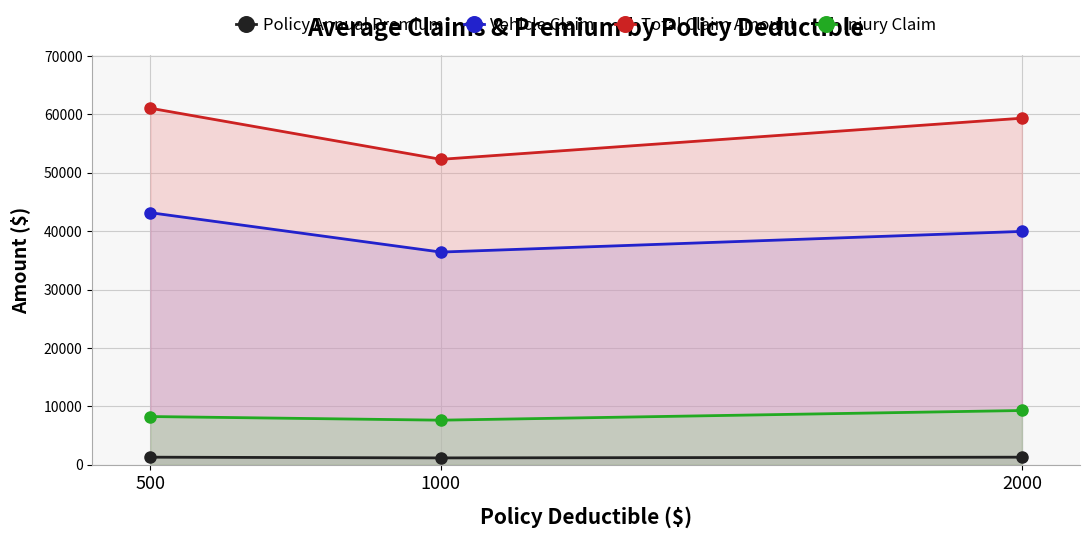

What is the difference between the Injury Claim values at 2000 and 1000?

1656.0